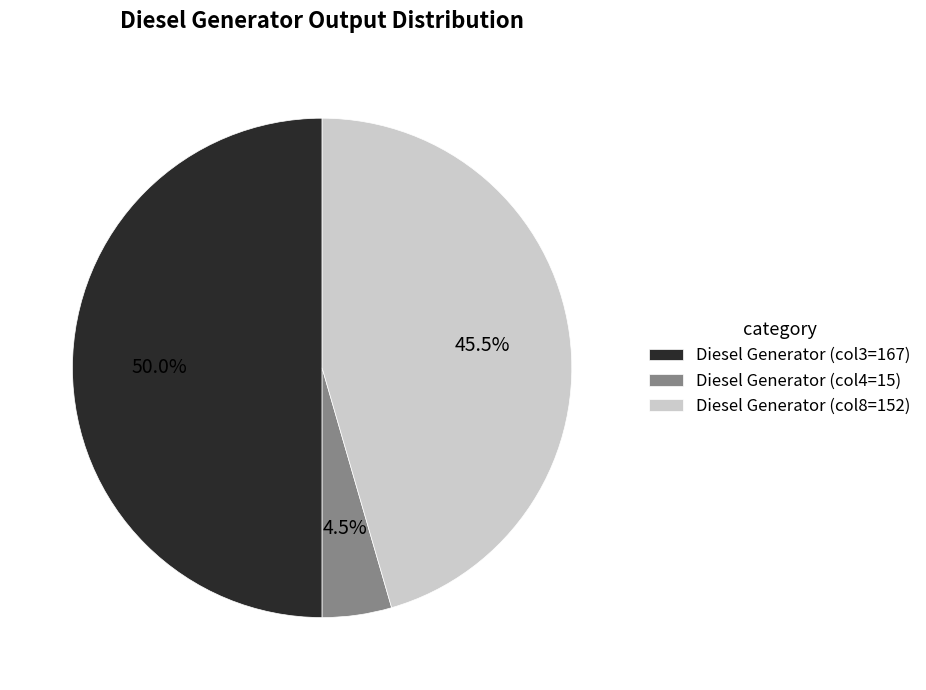

Which slice is the largest?

Diesel Generator (col3=167)